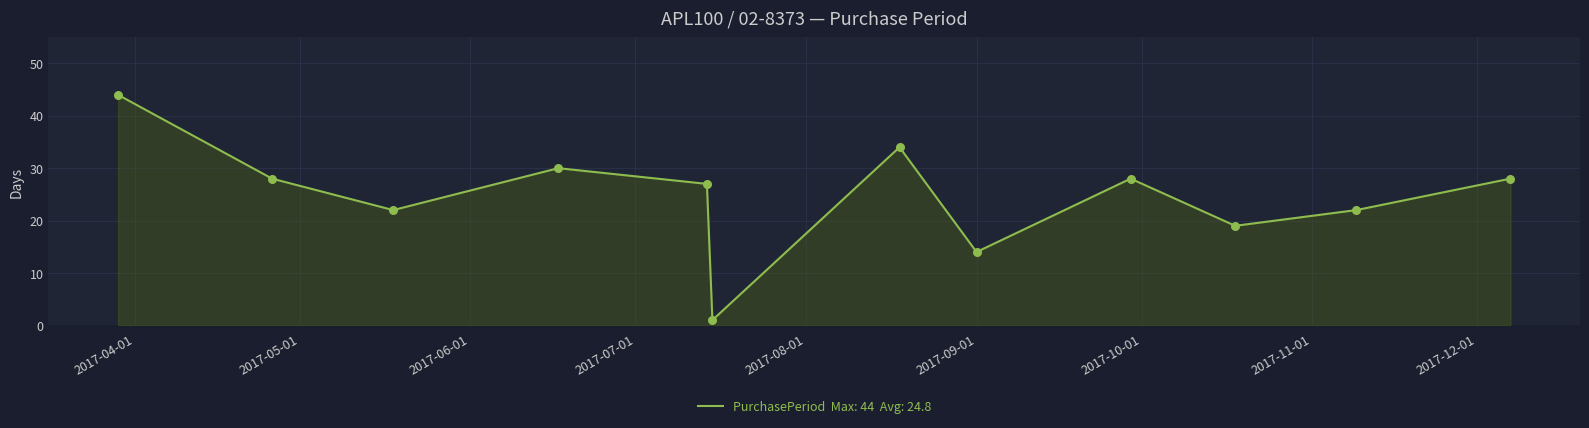

What is the maximum value shown in the chart?

44